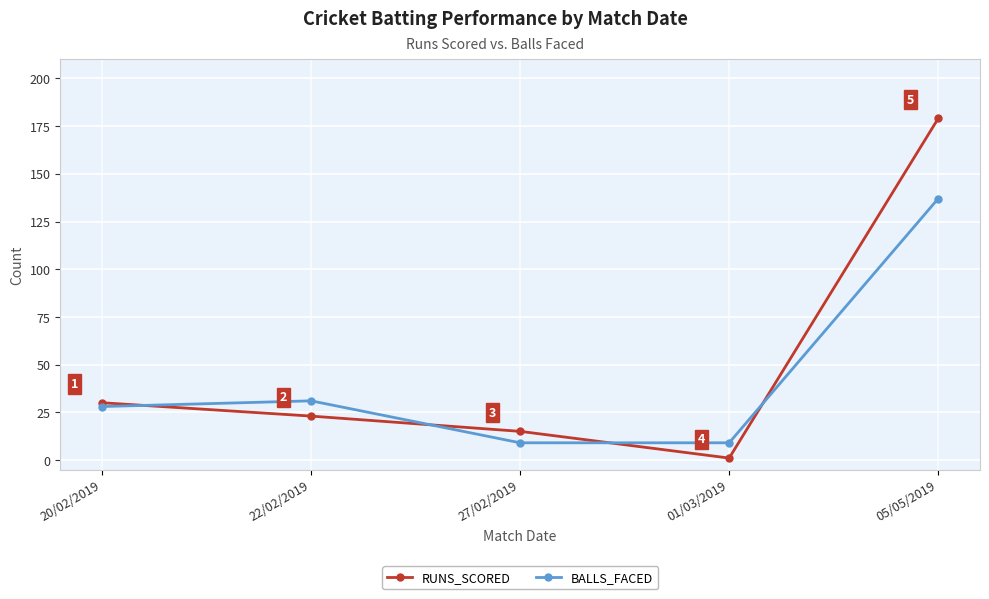

What is the label of the 1st point from the left?

20/02/2019